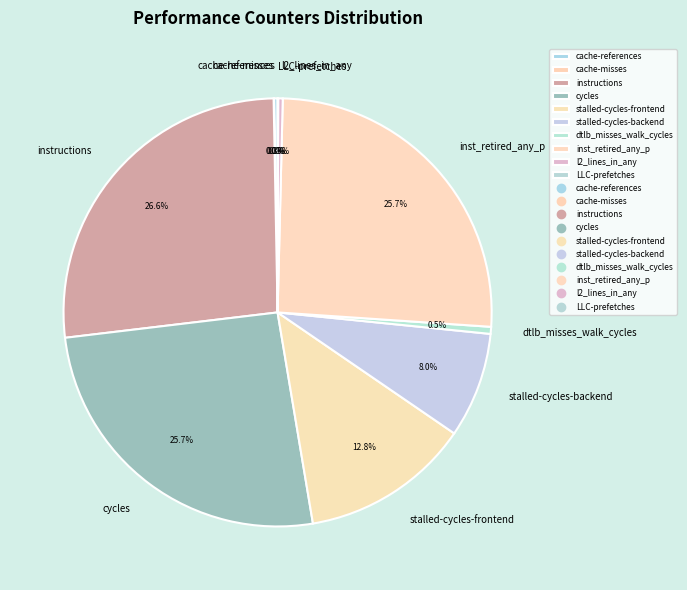

Is there a majority slice in this chart?

No